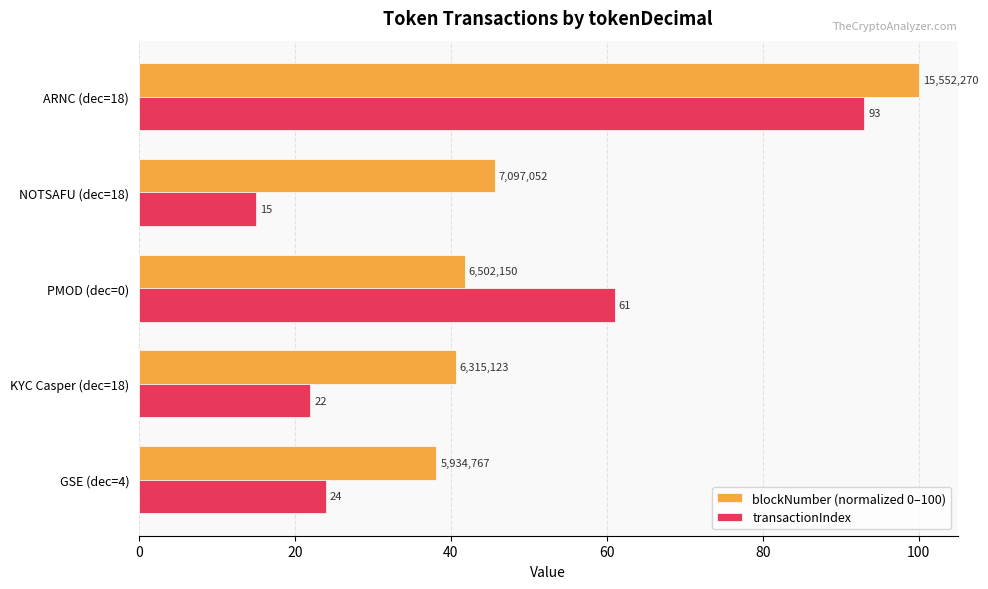

How many series are shown in this chart?

2